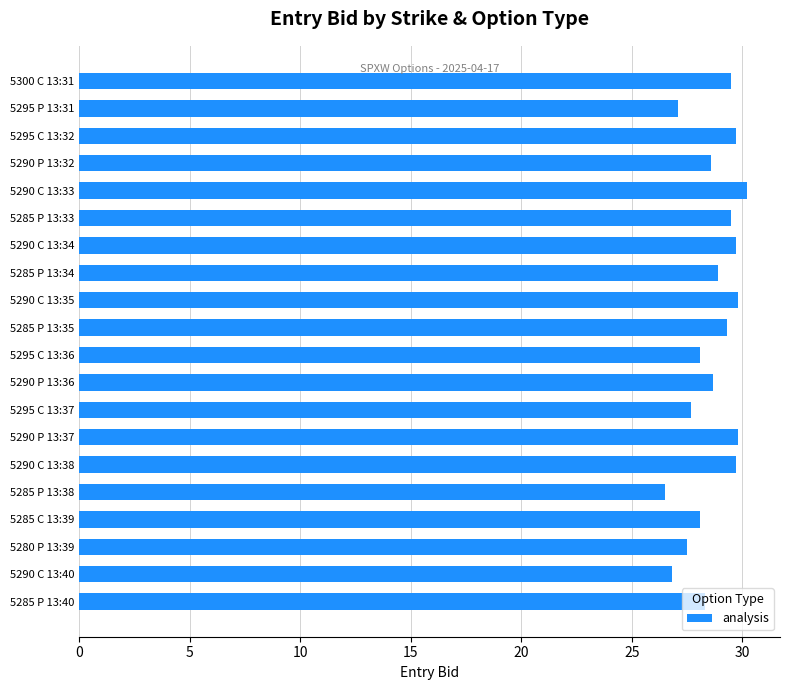

How many bars are there in total?

20